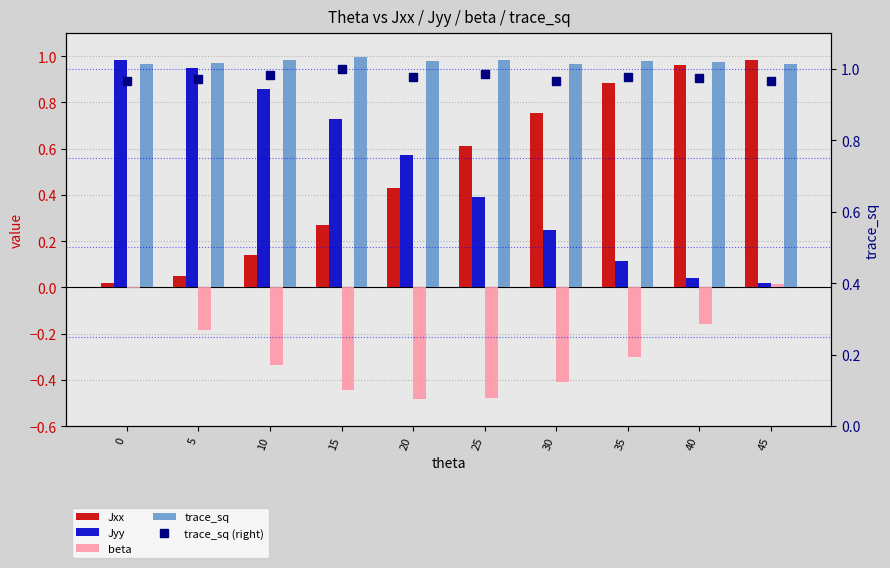

Reading right to left, extract all data points from this chart.

Jxx: 1.0	1.0	0.9	0.8	0.6	0.4	0.3	0.1	0.1	0.0
Jyy: 0.0	0.0	0.1	0.2	0.4	0.6	0.7	0.9	0.9	1.0
beta: 0.0	-0.2	-0.3	-0.4	-0.5	-0.5	-0.4	-0.3	-0.2	-0.0
trace_sq: 1.0	1.0	1.0	1.0	1.0	1.0	1.0	1.0	1.0	1.0
trace_sq (right): 1.0	1.0	1.0	1.0	1.0	1.0	1.0	1.0	1.0	1.0